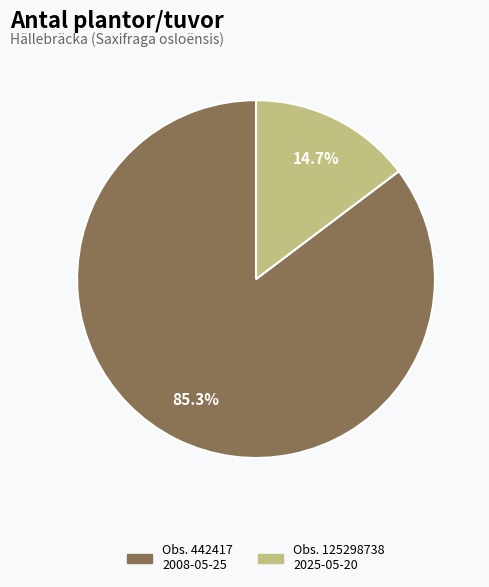

How many segments does this pie chart have?

2